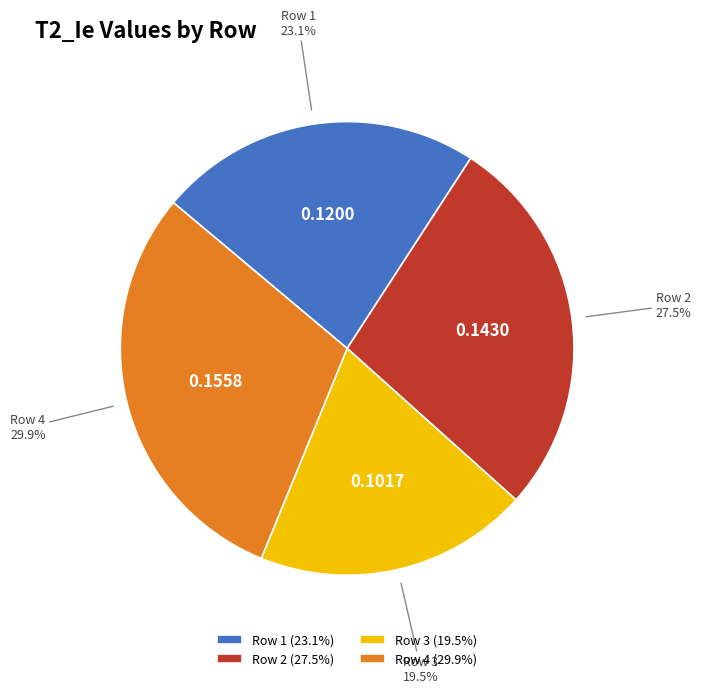

Count the number of slices in the pie.

4